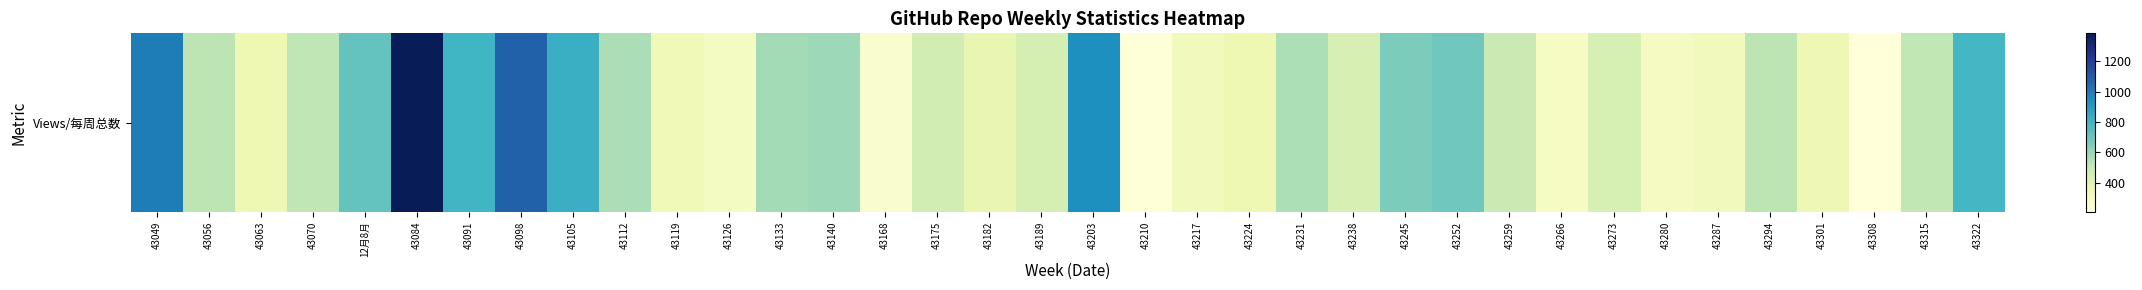

The chart shows a value of 683 at 43252. True or false?

True